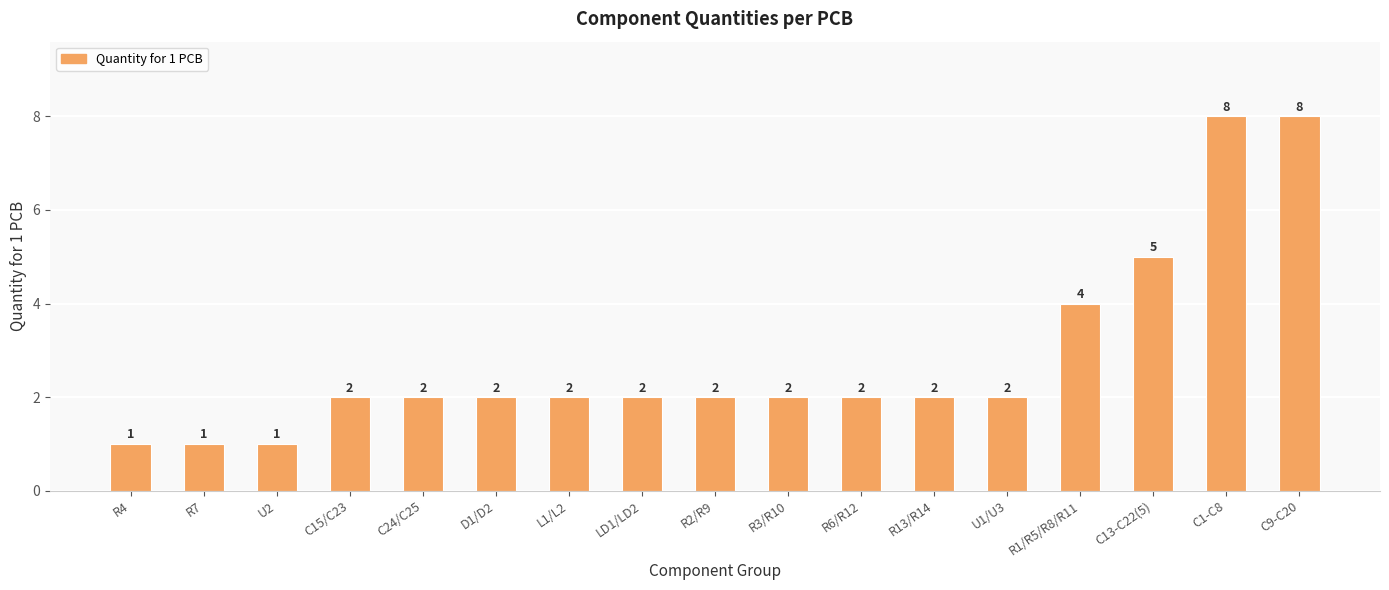

What is the change in value from R4 to LD1/LD2?

+1